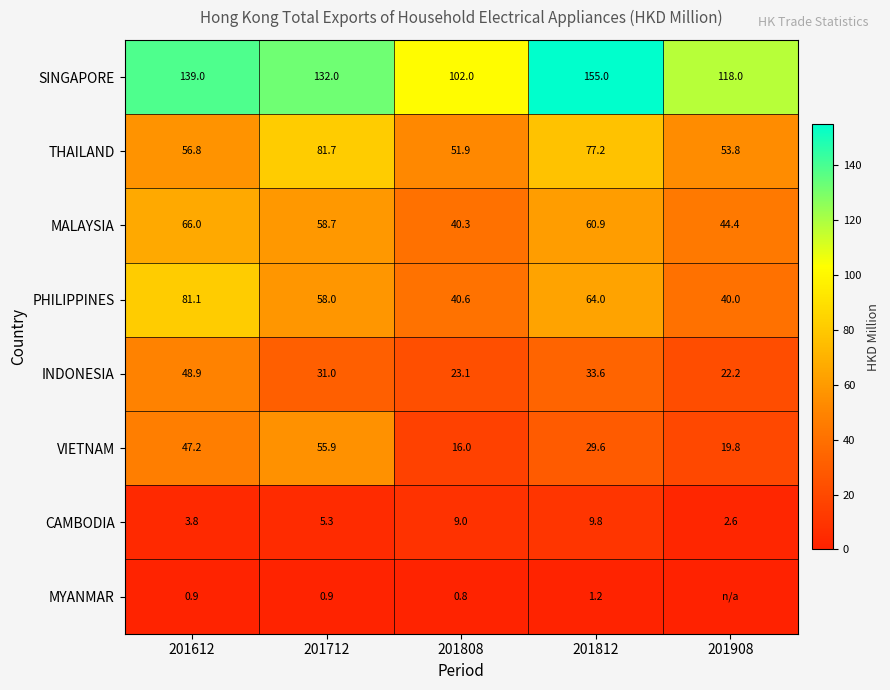

Between 201712 and 201812, which series saw the biggest shift?

VIETNAM